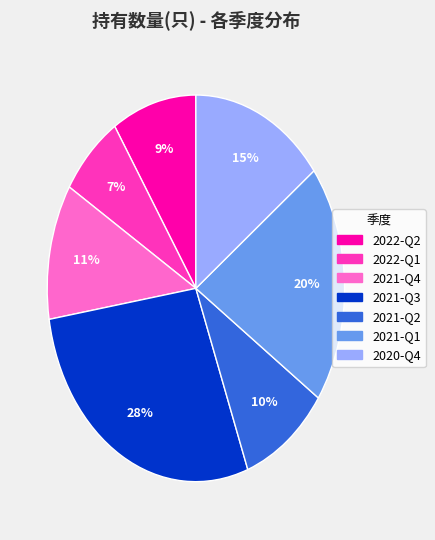

To the nearest percent, what portion does 2021-Q2 represent?

10%